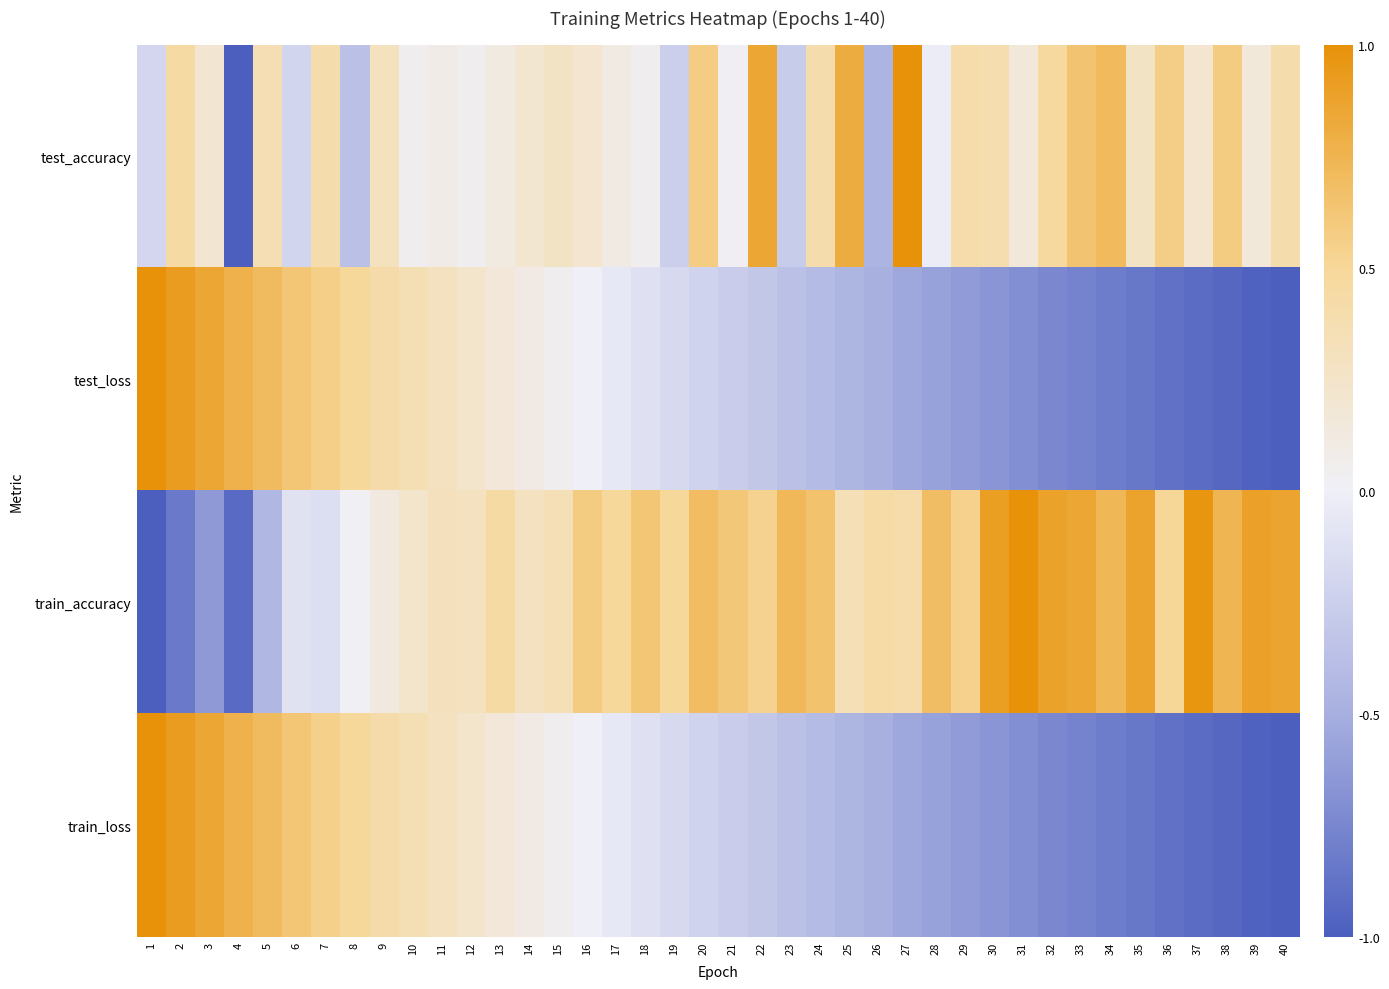

At which category does the chart reach its peak across all series?

27